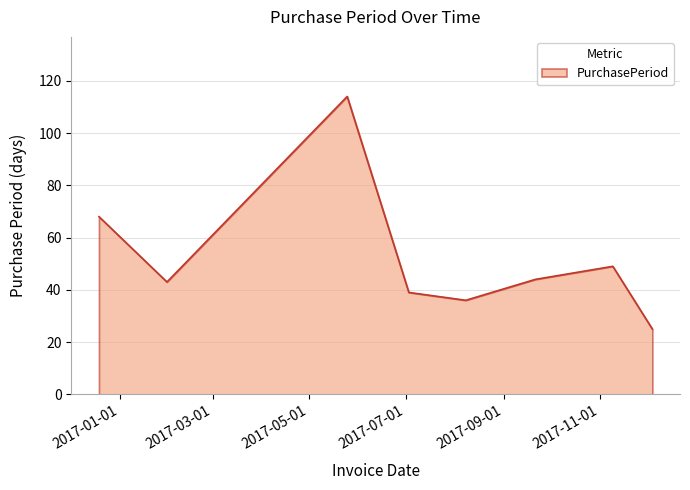

What is the difference between the second highest and minimum values?

43